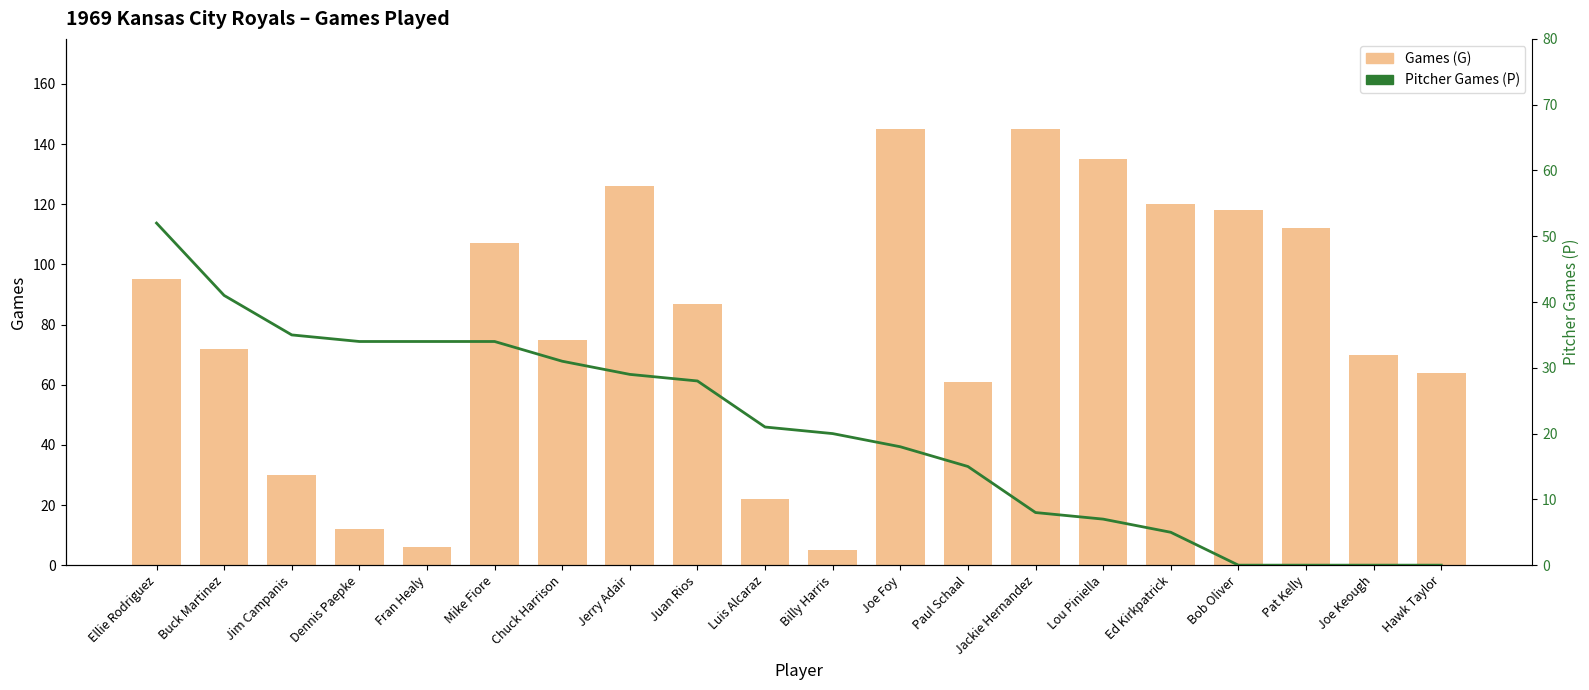

Where does the Games (G) series first go above 87?

Ellie Rodriguez